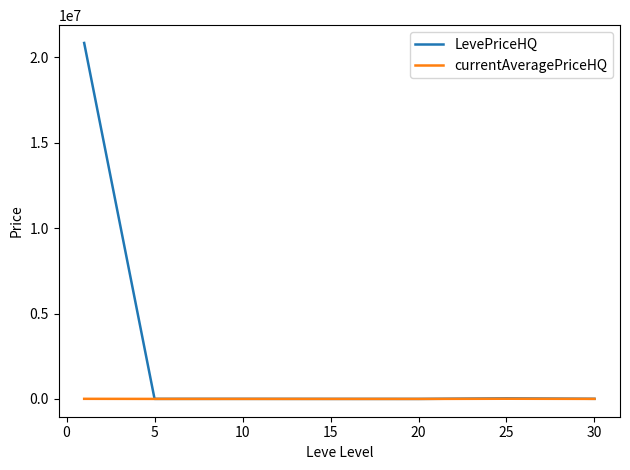

Which series has the widest spread of values?

LevePriceHQ